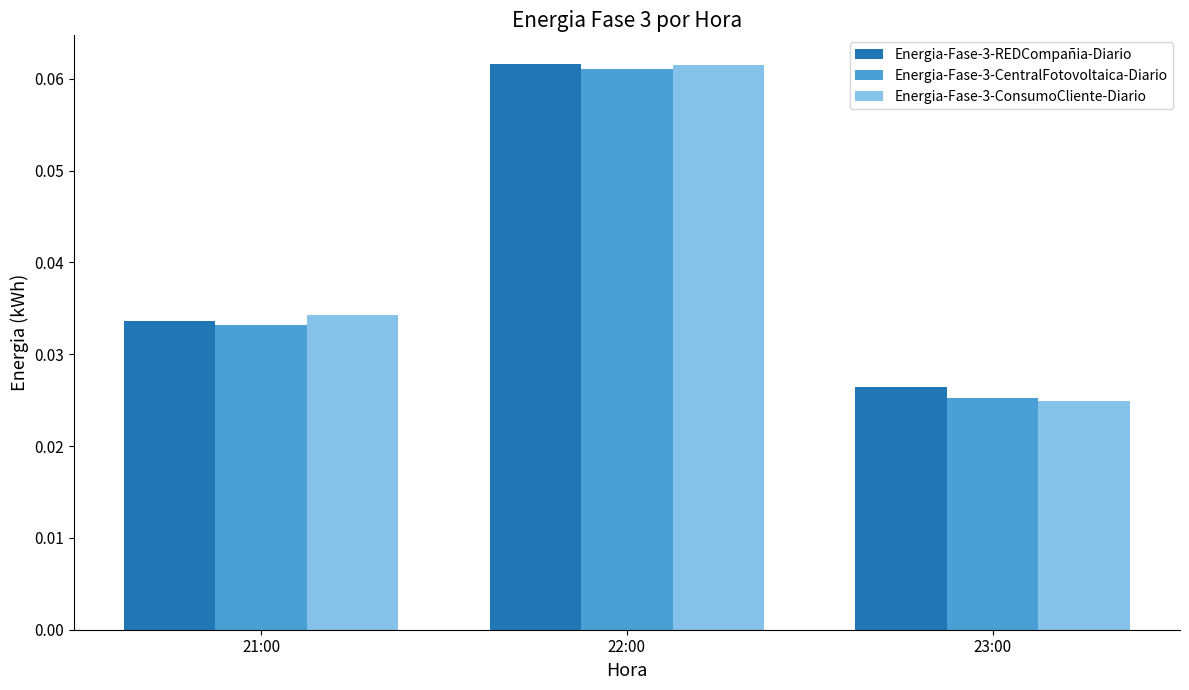

Rank the categories by Energia-Fase-3-ConsumoCliente-Diario value from highest to lowest.

22:00, 21:00, 23:00